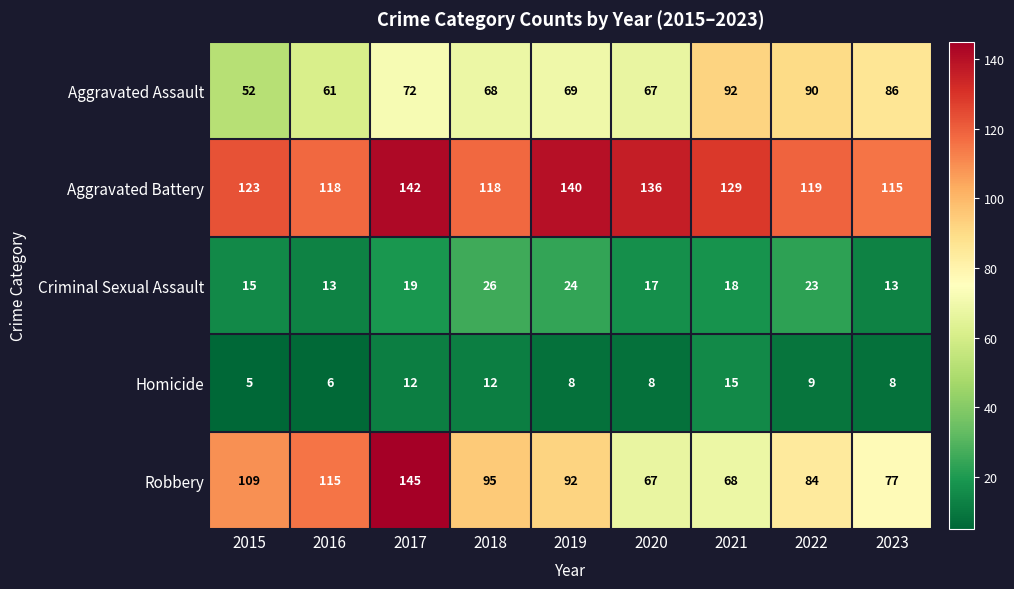

What is the average value of the Aggravated Battery series?

127